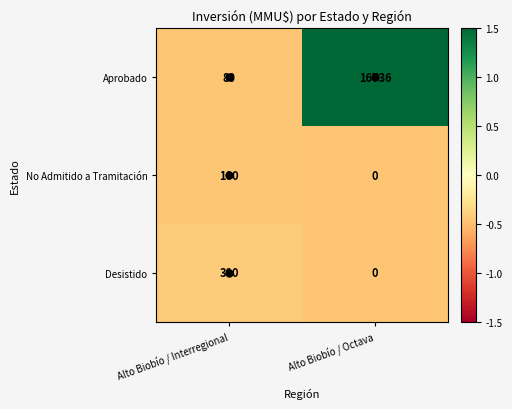

List the series in order of their peak value, highest first.

Aprobado, Desistido, No Admitido a Tramitación